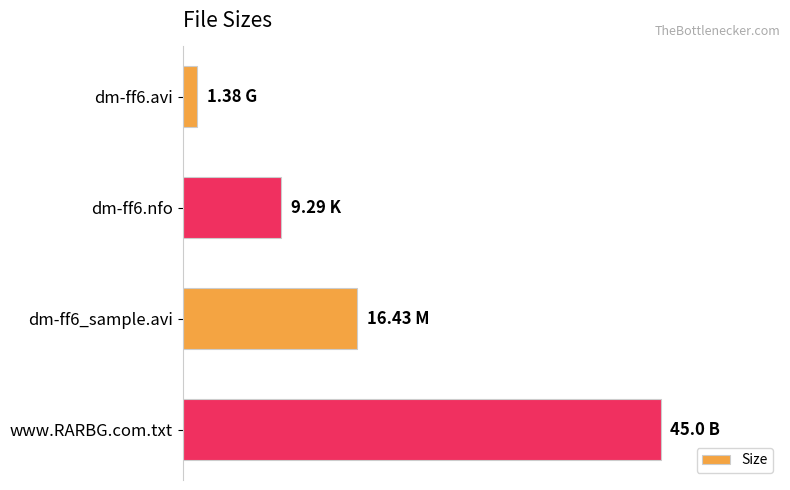

Rank the categories by value from lowest to highest.

dm-ff6.avi, dm-ff6.nfo, dm-ff6_sample.avi, www.RARBG.com.txt